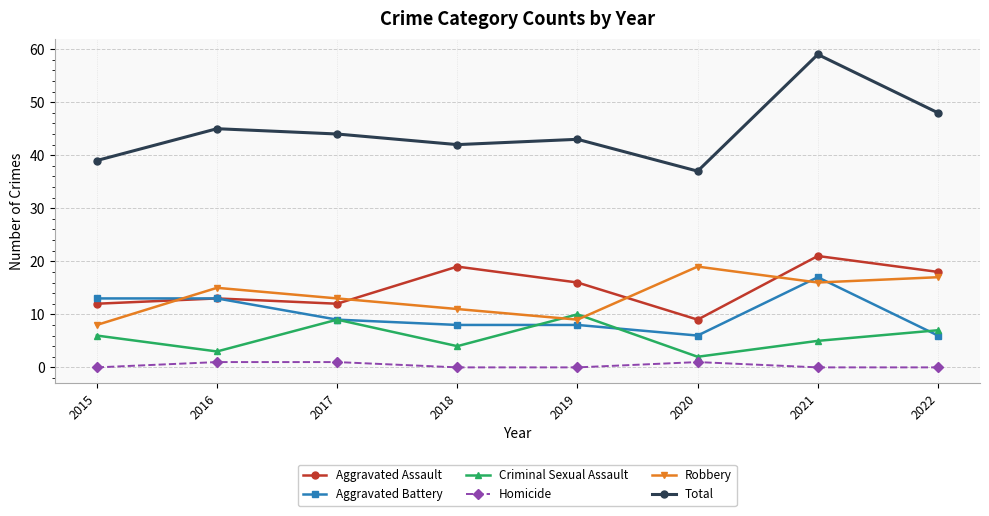

True or false: Robbery has more than 0 points higher than both neighbors.

True